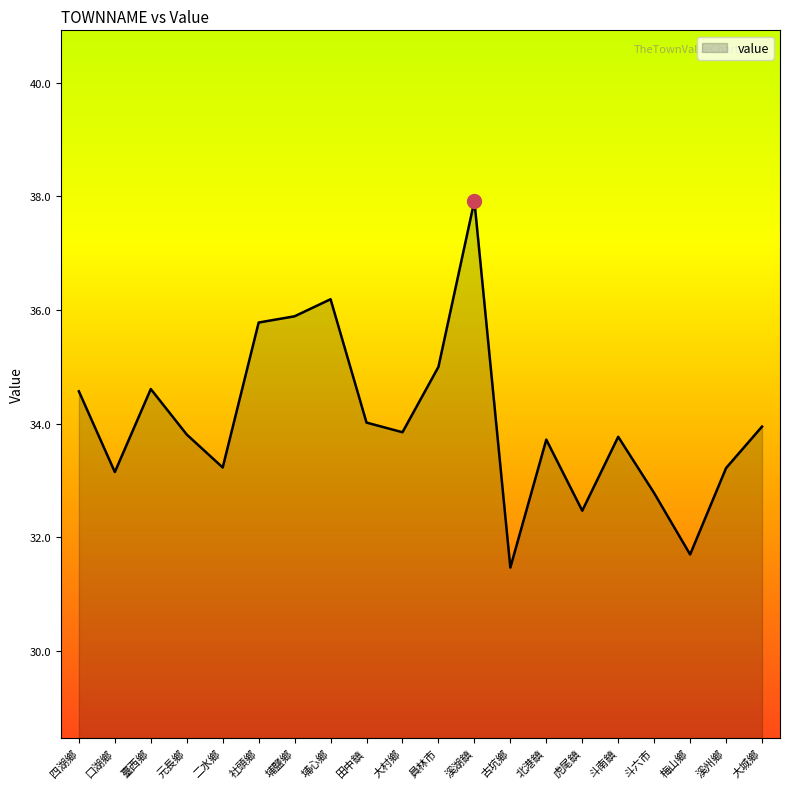

Is it true that the value at 員林市 is 19.4?

False